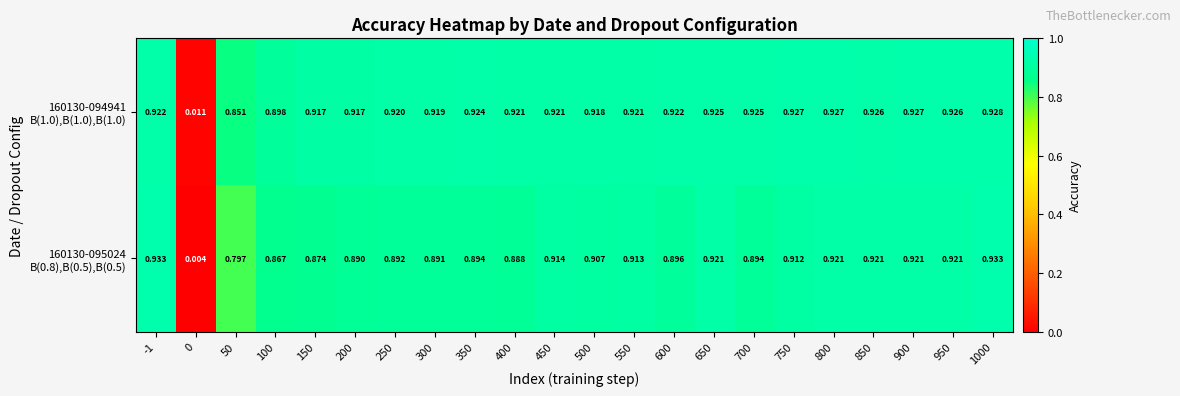

Between 300 and 600, which series saw the biggest shift?

160130-095024 B(0.8),B(0.5),B(0.5)